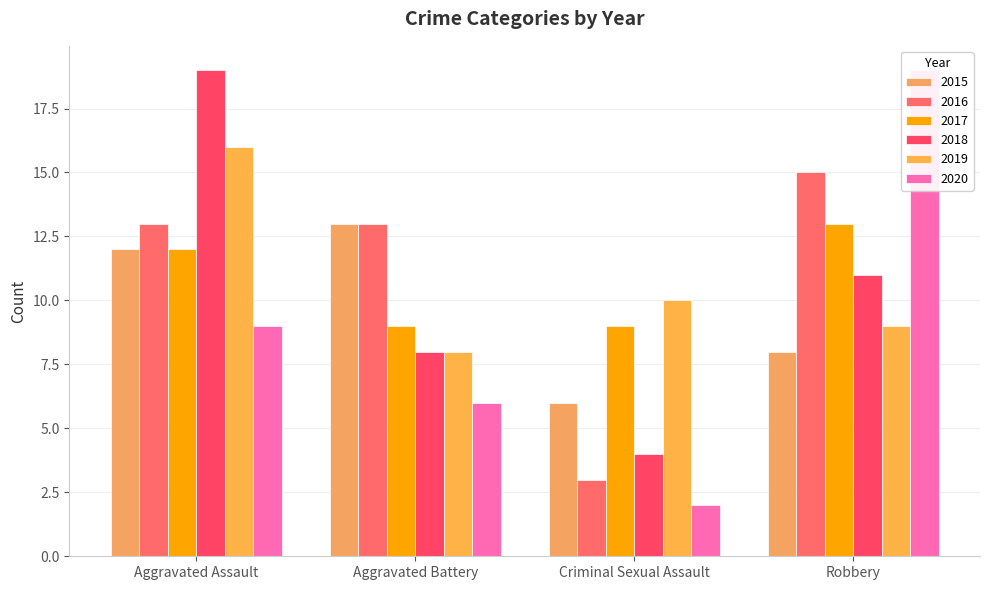

Between Aggravated Battery and Criminal Sexual Assault, which series saw the biggest shift?

2016